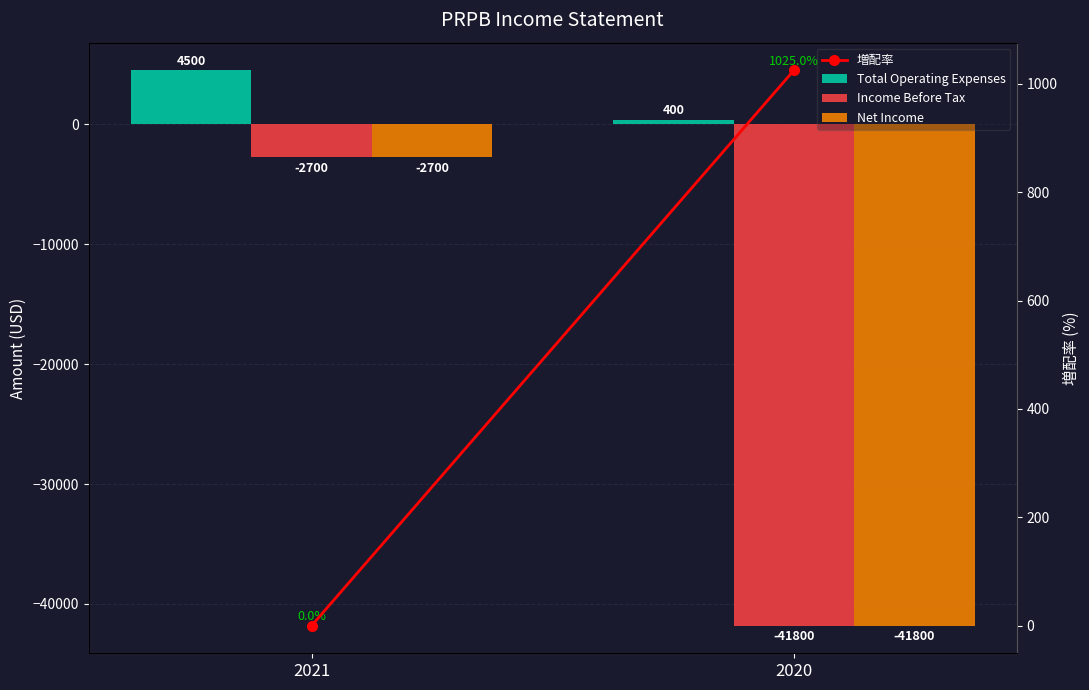

At which label does Net Income reach its minimum?

2020